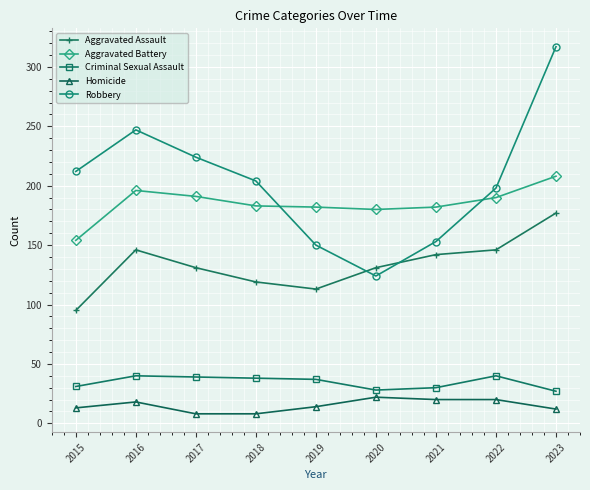

The value of Homicide at 2017 is 8. True or false?

True